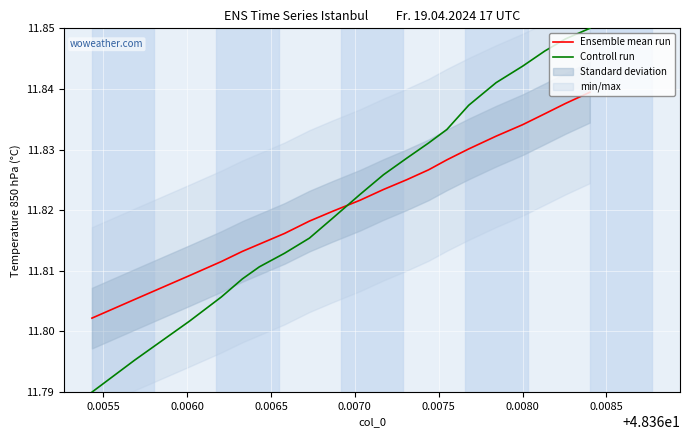

Which series ends up on top after the final intersection of Ensemble mean run and Controll run?

Controll run